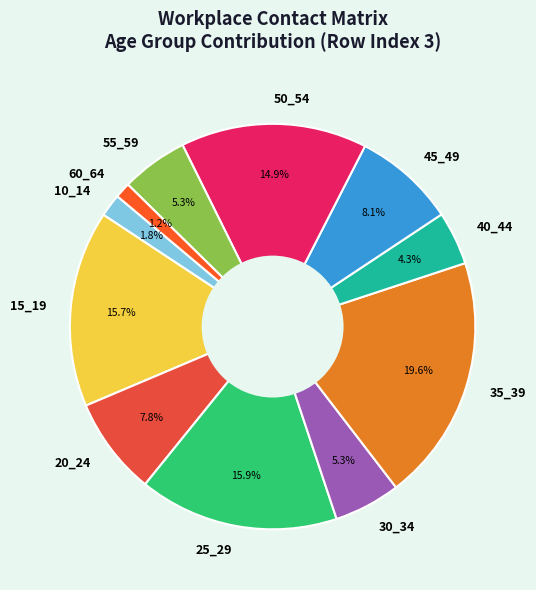

Is it true that 15_19 is 21% of the pie?

False